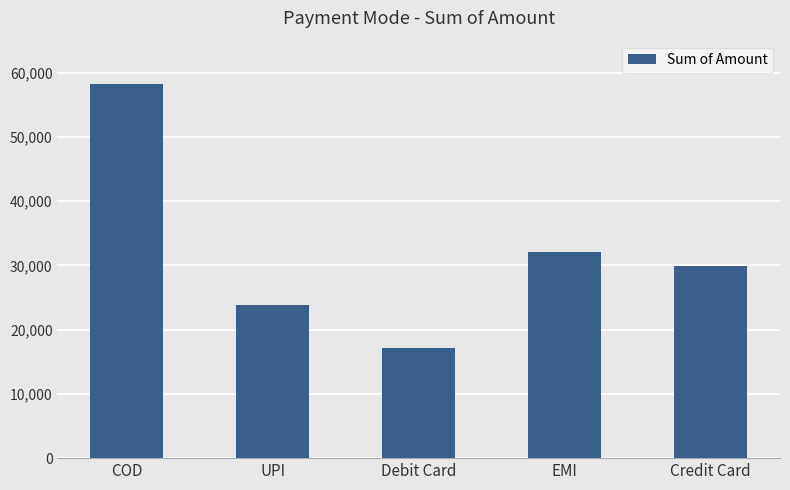

What is the sum of all values?

161288